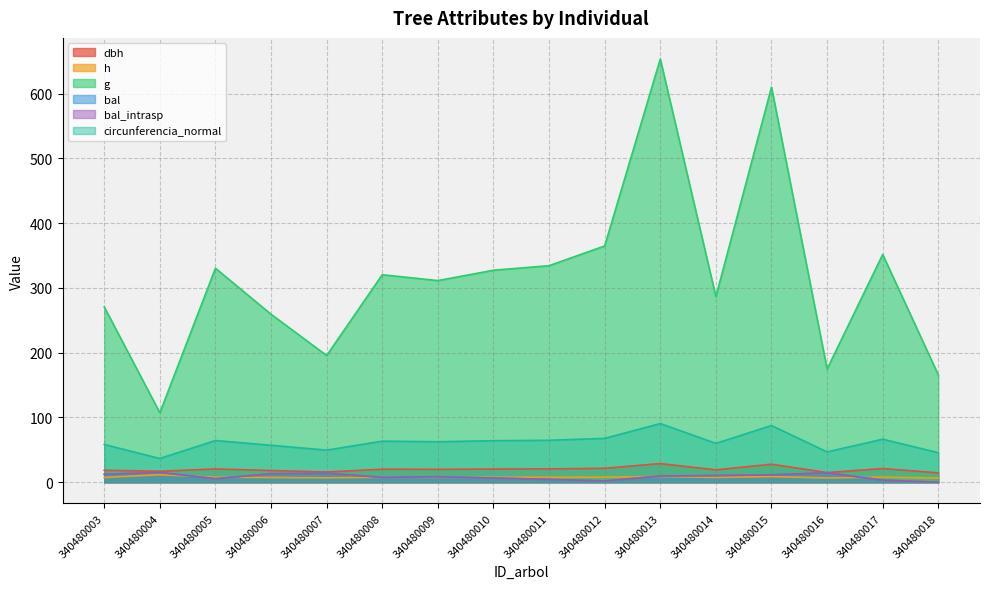

Reading left to right, what are all the values shown in this chart?

dbh: 340480003=18.6	340480004=17.0	340480005=20.5	340480006=18.2	340480007=15.8	340480008=20.2	340480009=19.9	340480010=20.4	340480011=20.6	340480012=21.6	340480013=28.9	340480014=19.1	340480015=27.9	340480016=14.9	340480017=21.2	340480018=14.5
h: 340480003=7.4	340480004=11.7	340480005=7.7	340480006=7.3	340480007=6.8	340480008=7.7	340480009=7.6	340480010=7.7	340480011=7.7	340480012=7.9	340480013=8.8	340480014=7.5	340480015=8.7	340480016=6.6	340480017=7.8	340480018=6.5
g: 340480003=270.7	340480004=107.2	340480005=330.4	340480006=259.4	340480007=195.7	340480008=320.4	340480009=311.4	340480010=327.4	340480011=334.4	340480012=364.9	340480013=653.5	340480014=286.6	340480015=610.1	340480016=174.8	340480017=351.8	340480018=165.8
bal: 340480003=12.3	340480004=15.1	340480005=5.5	340480006=13.1	340480007=13.9	340480008=7.5	340480009=8.6	340480010=6.5	340480011=4.4	340480012=2.1	340480013=9.6	340480014=10.5	340480015=11.4	340480016=14.6	340480017=3.3	340480018=0.0
bal_intrasp: 340480003=12.3	340480004=15.1	340480005=5.5	340480006=13.1	340480007=13.9	340480008=7.5	340480009=8.6	340480010=6.5	340480011=4.4	340480012=2.1	340480013=9.6	340480014=10.5	340480015=11.4	340480016=14.6	340480017=3.3	340480018=0.0
circunferencia_normal: 340480003=58.3	340480004=36.7	340480005=64.4	340480006=57.1	340480007=49.6	340480008=63.5	340480009=62.5	340480010=64.1	340480011=64.8	340480012=67.7	340480013=90.6	340480014=60.0	340480015=87.6	340480016=46.9	340480017=66.5	340480018=45.6